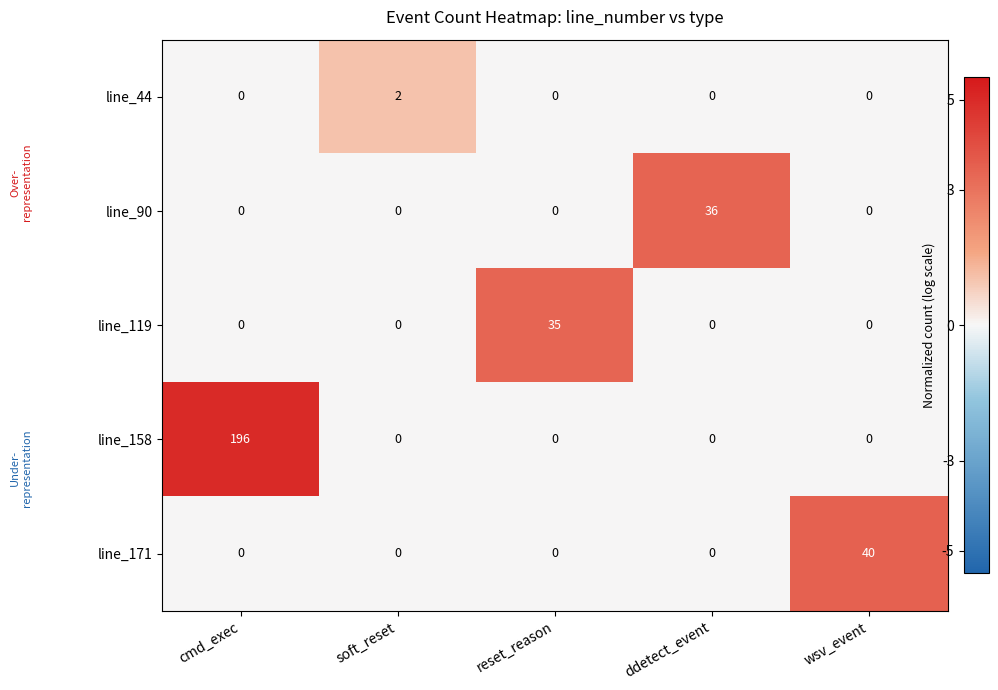

What is the total value across all series at wsv_event?

40